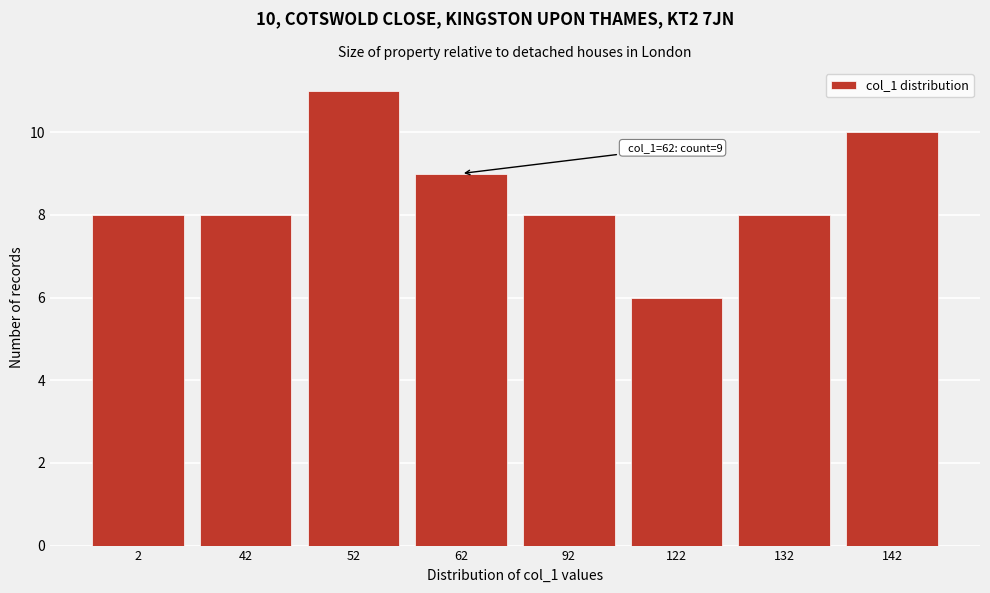

Reading left to right, list all the values displayed in this chart.

8	8	11	9	8	6	8	10